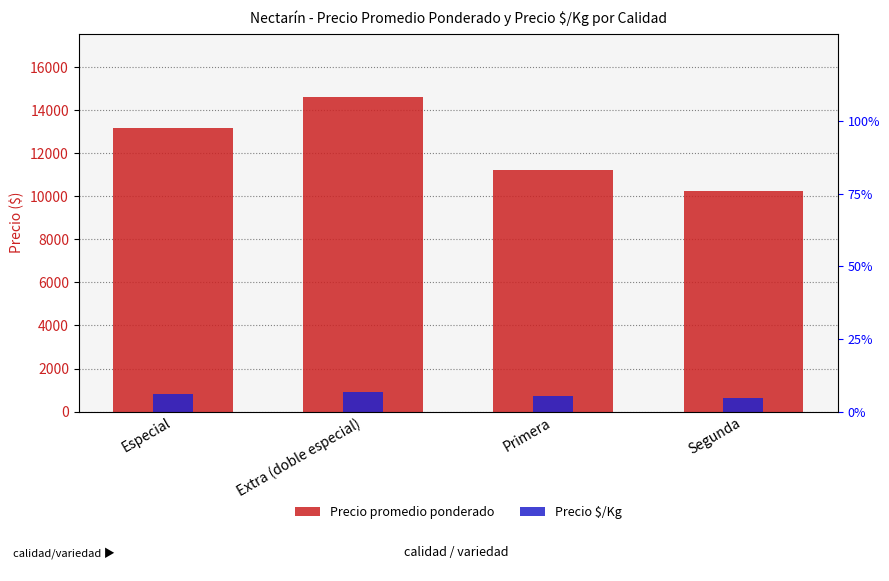

What is the label of the 2nd bar from the right?

Primera